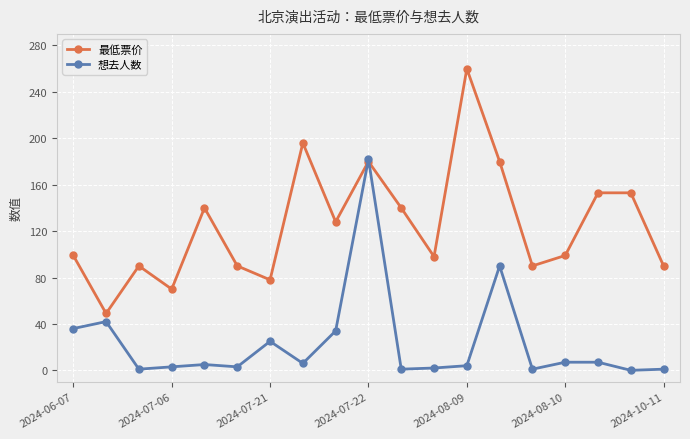

How many times do 想去人数 and 最低票价 cross each other?

2